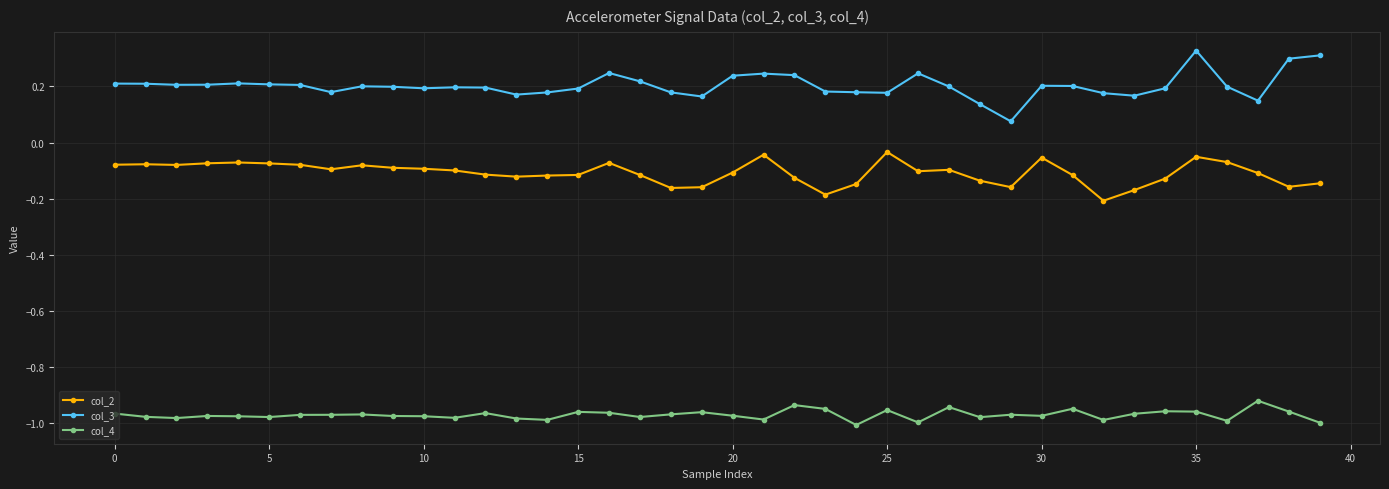

List the series in order of their peak value, highest first.

col_3, col_2, col_4